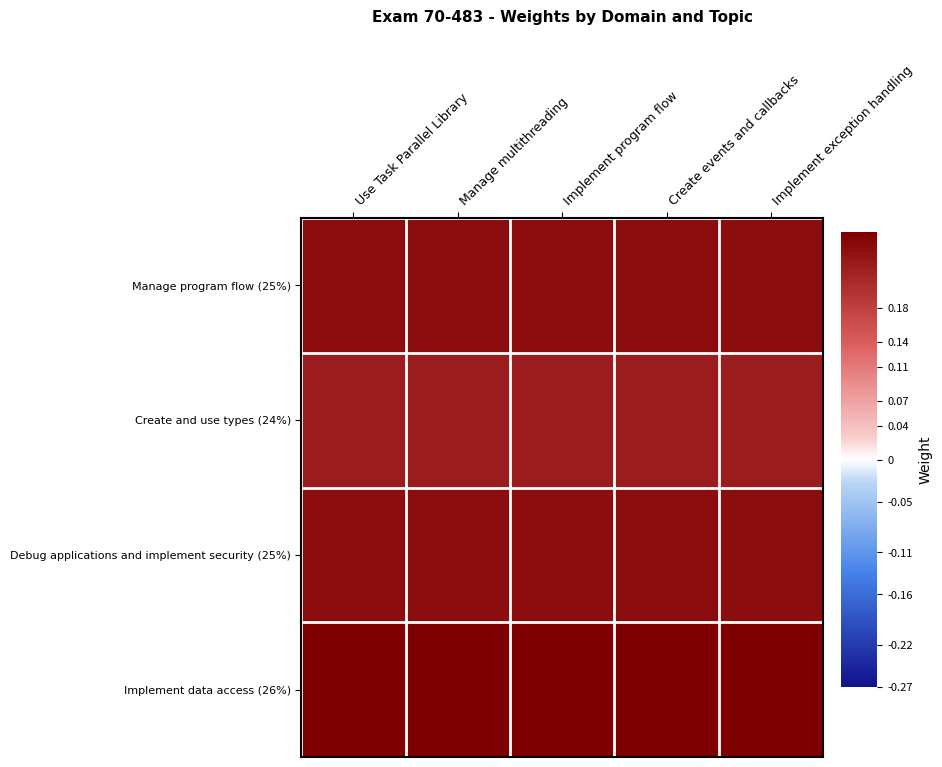

At how many categories does at least one series exceed 0?

5